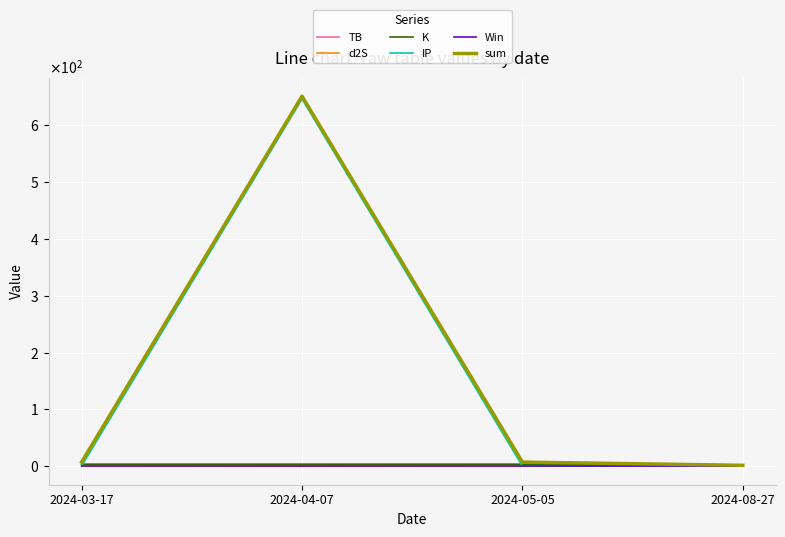

What is the label of the 3rd point from the right?

2024-04-07